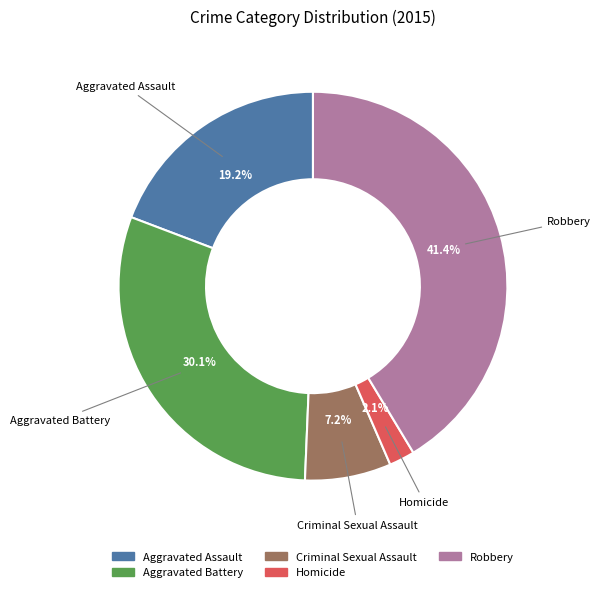

Rank the categories by value from highest to lowest.

Robbery, Aggravated Battery, Aggravated Assault, Criminal Sexual Assault, Homicide